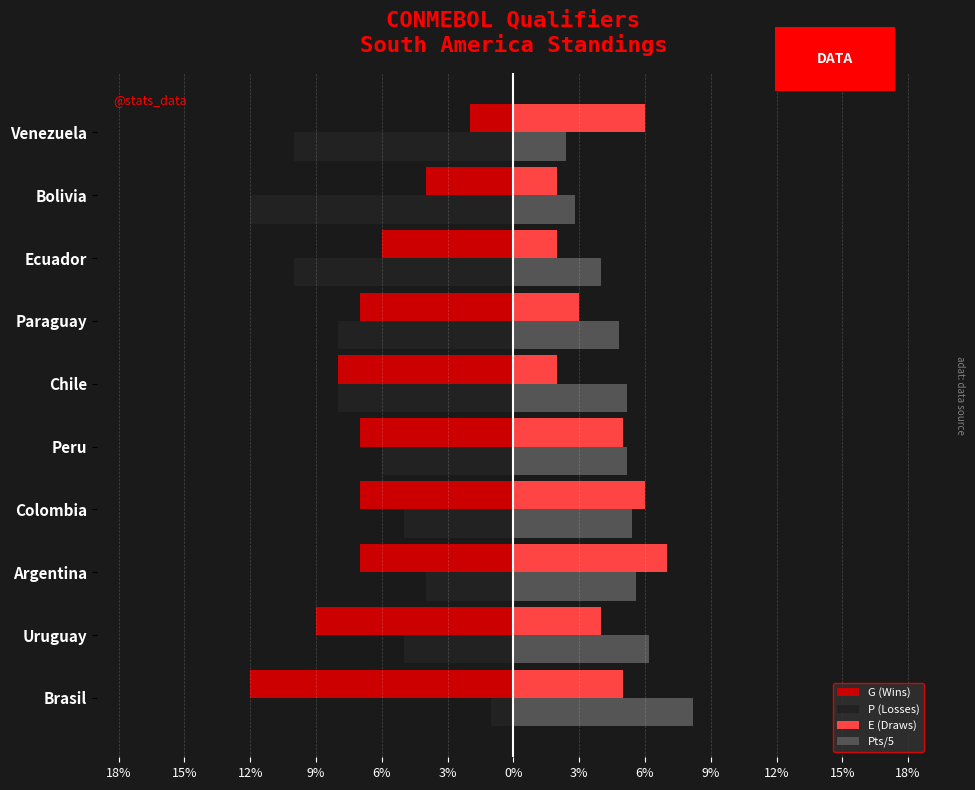

What are all the series names shown in the legend?

G (Wins), P (Losses), E (Draws), Pts/5